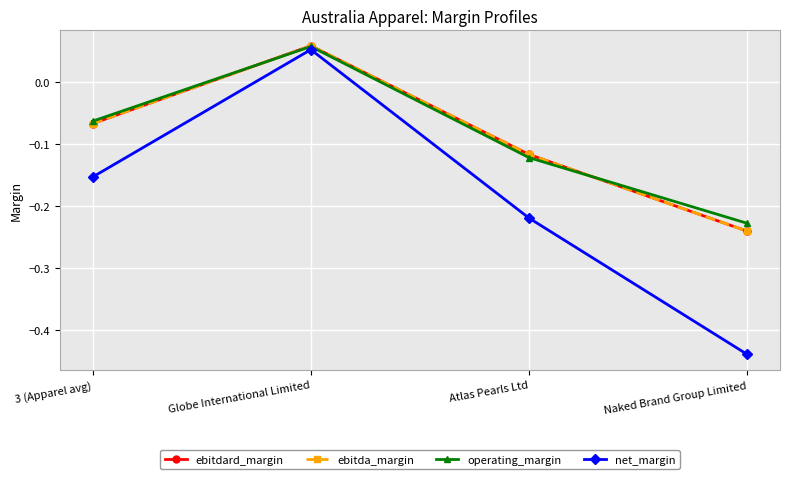

What is the greatest value displayed?

0.1